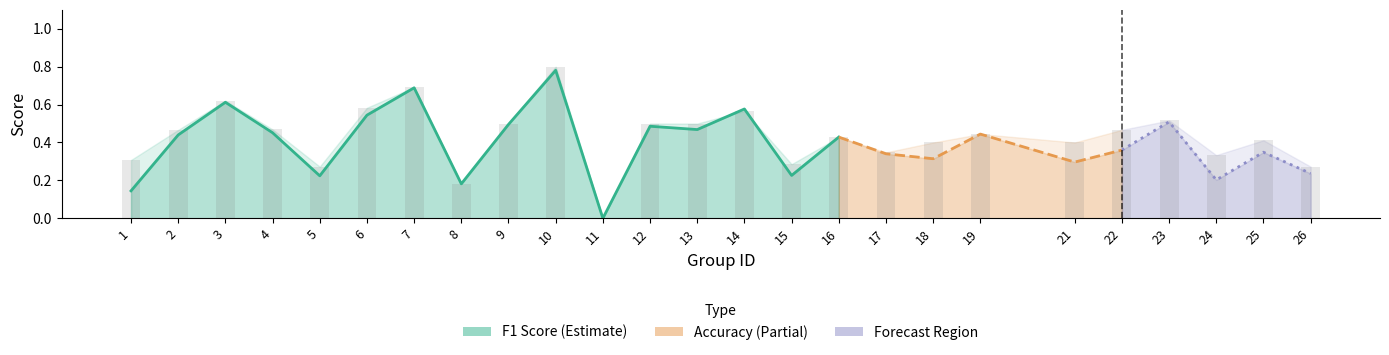

Does the chart contain any negative values?

No